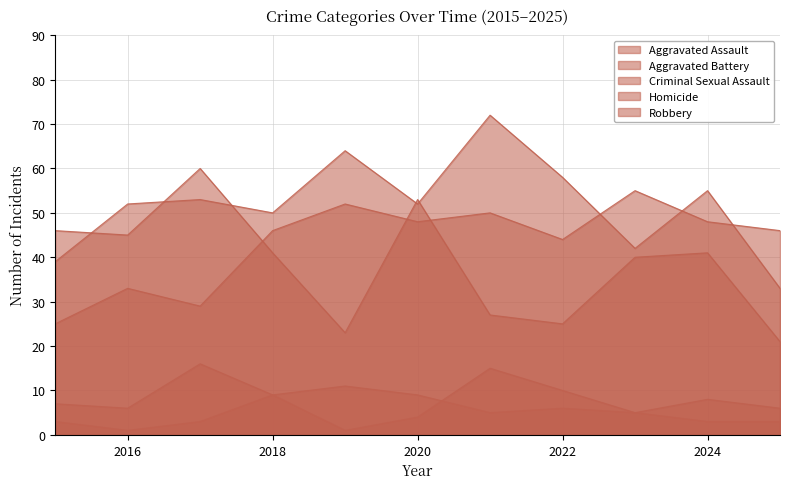

Between which two adjacent categories do Aggravated Assault and Aggravated Battery first intersect?

2022 and 2023